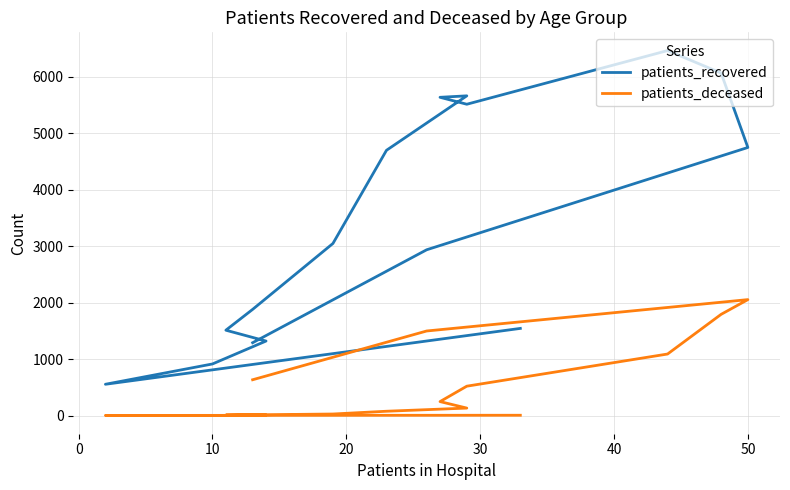

How many interior local peaks does the patients_recovered series have?

2